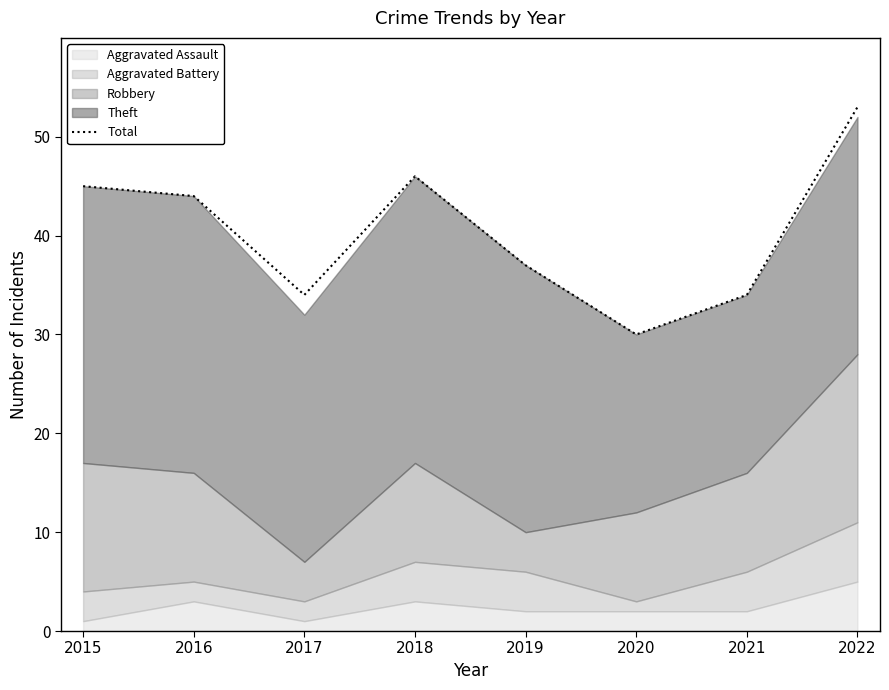

What is the maximum value shown in the chart?

53